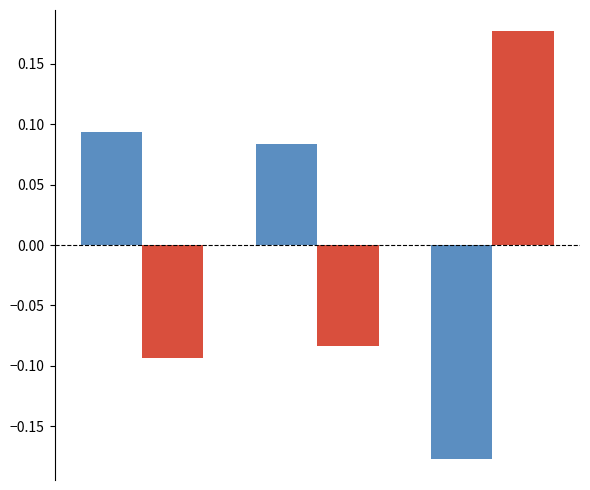

How many bars are there in total?

6